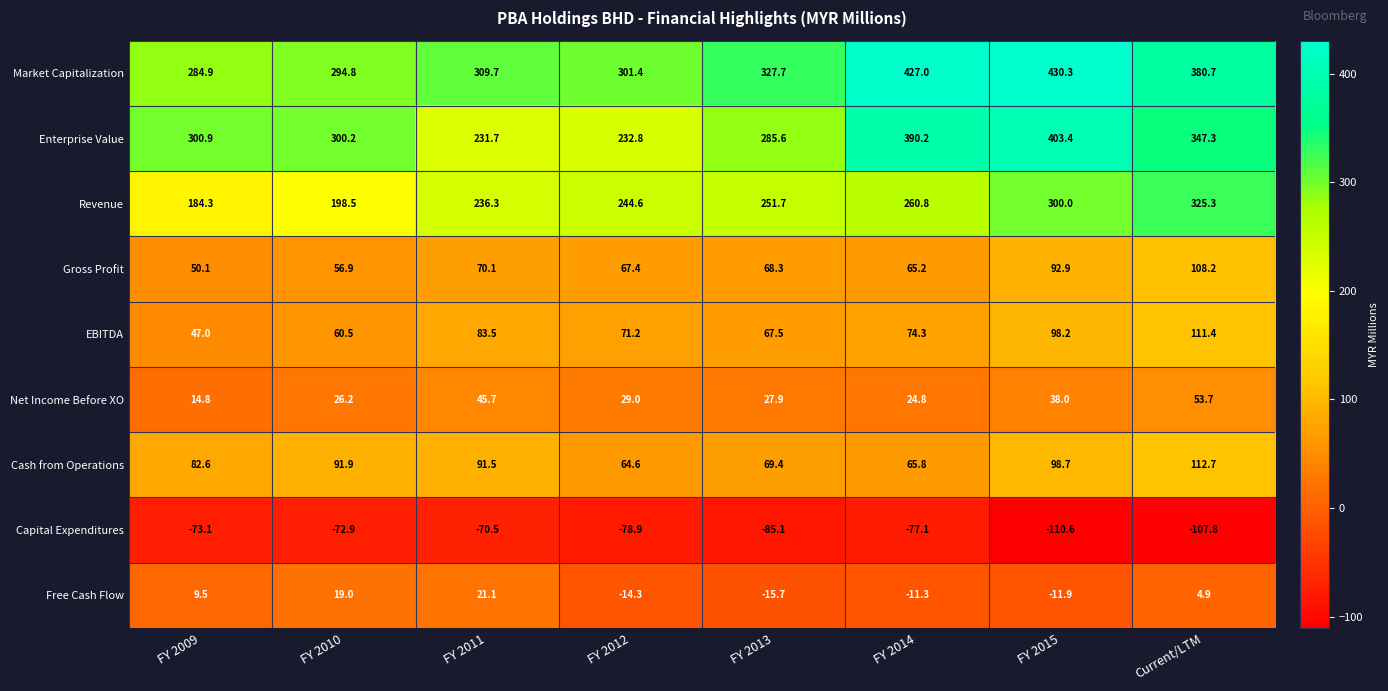

At which label is Capital Expenditures closest to -90?

FY 2013